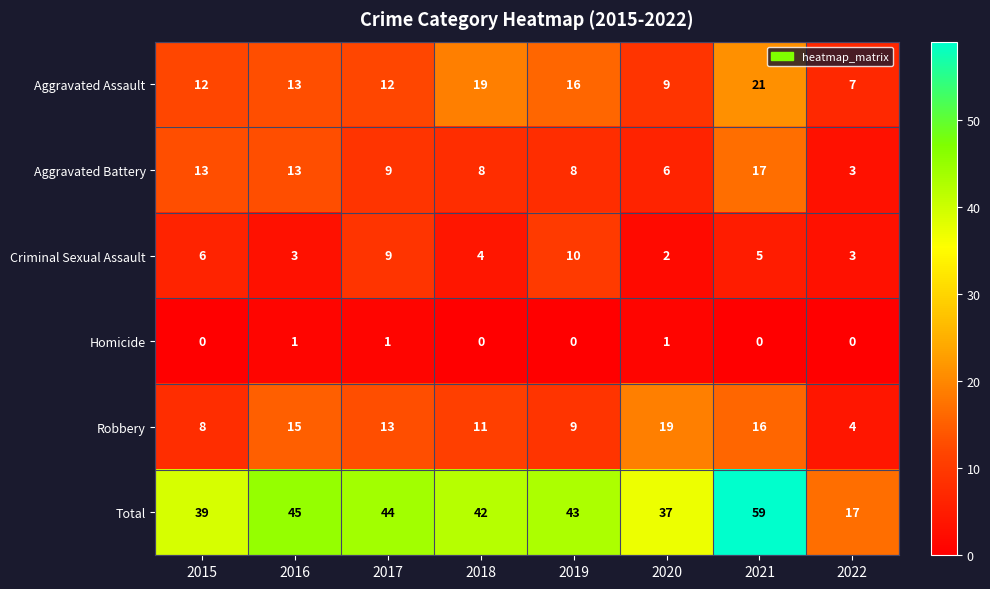

Is the value of Aggravated Assault at 2019 greater than the value of Criminal Sexual Assault at 2015?

Yes